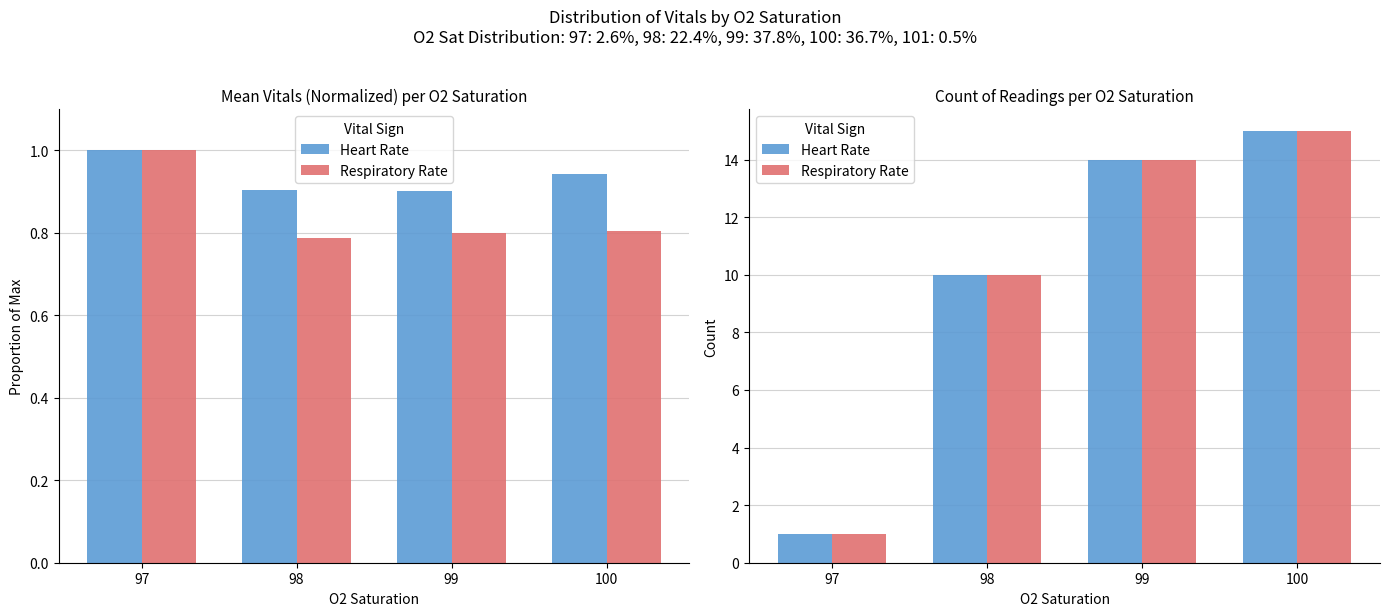

Which category has the lowest value in the Heart Rate series?

97